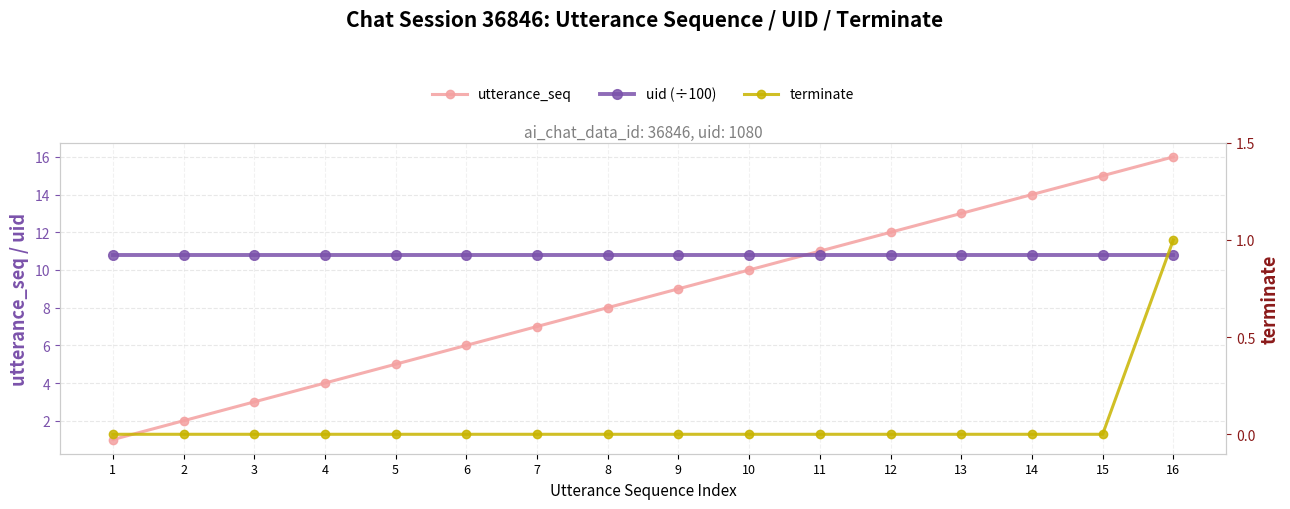

True or false: uid (÷100) and terminate cross at least once.

False